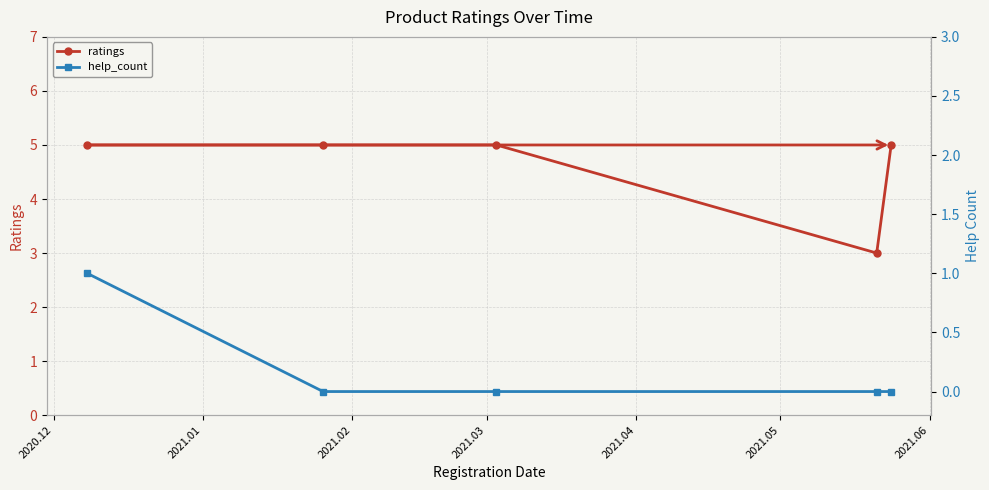

How many lines are shown in the chart?

2